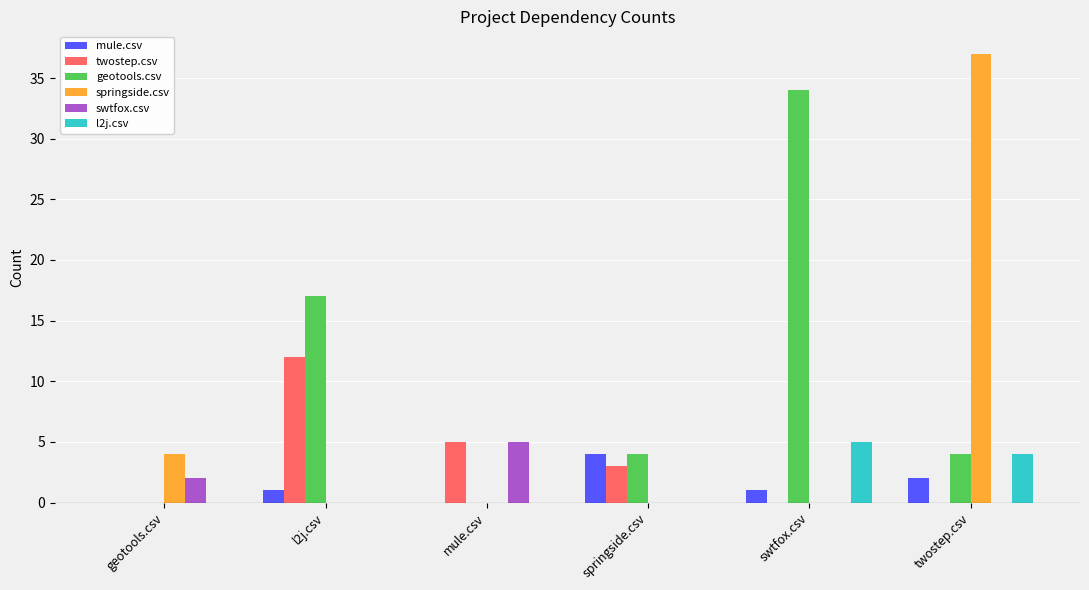

Between geotools.csv and twostep.csv, which series saw the biggest shift?

springside.csv